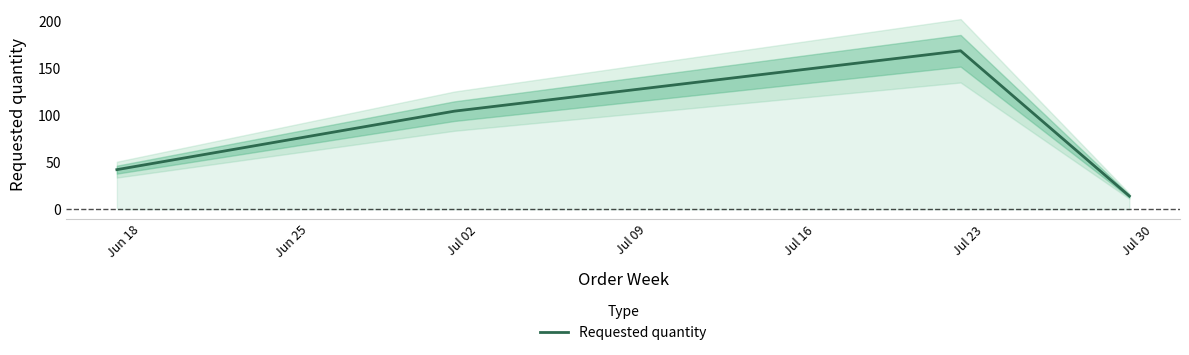

How many interior local peaks (higher than both neighbors) does the data have?

1